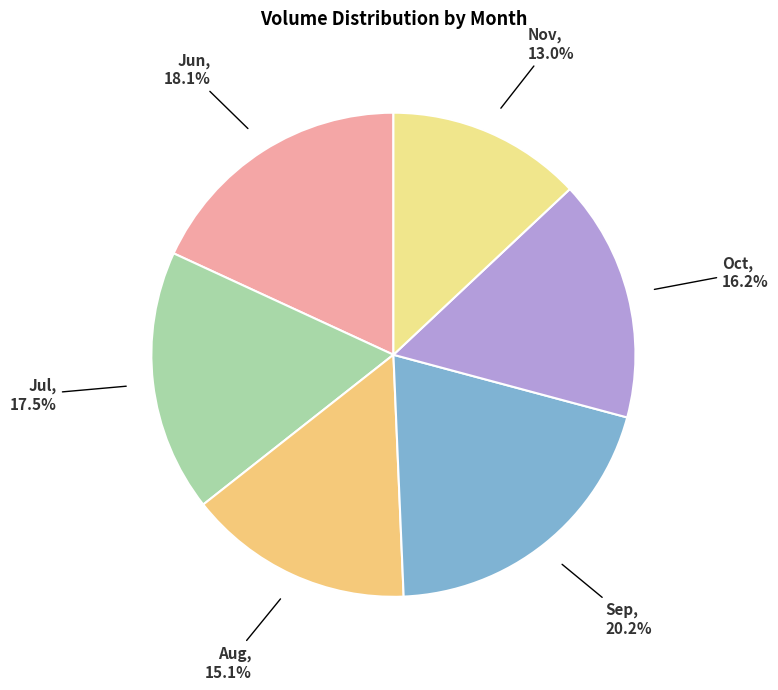

What percentage is NOT represented by Nov?

87.0%